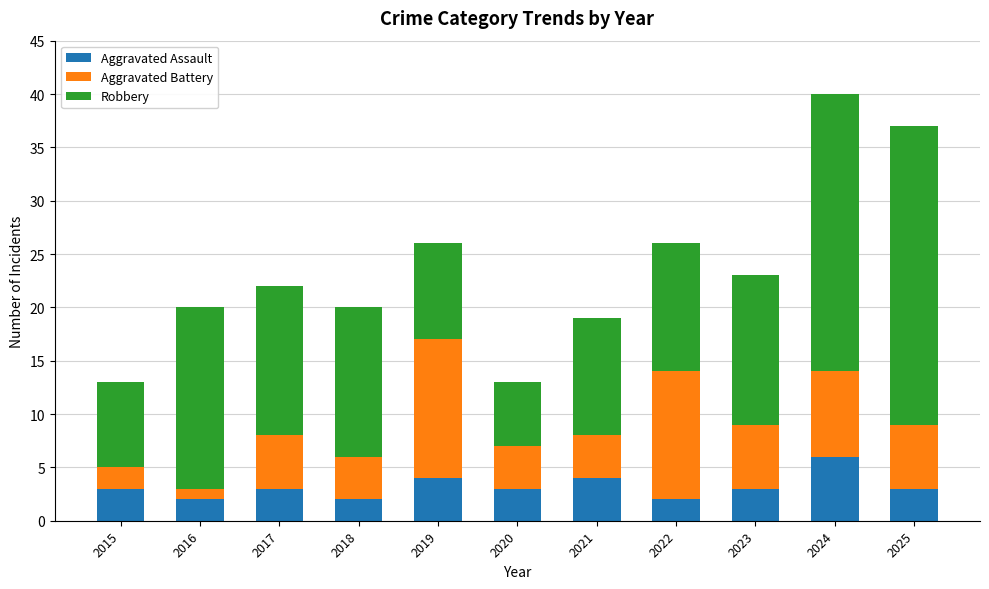

What is the total value across all series at 2015?

13